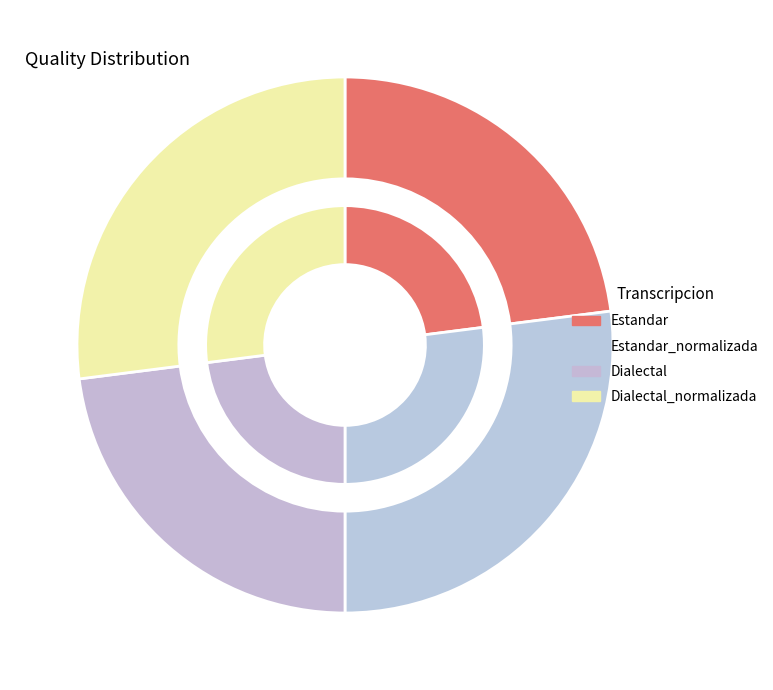

Which has a higher value, Dialectal or Dialectal_normalizada?

Dialectal_normalizada